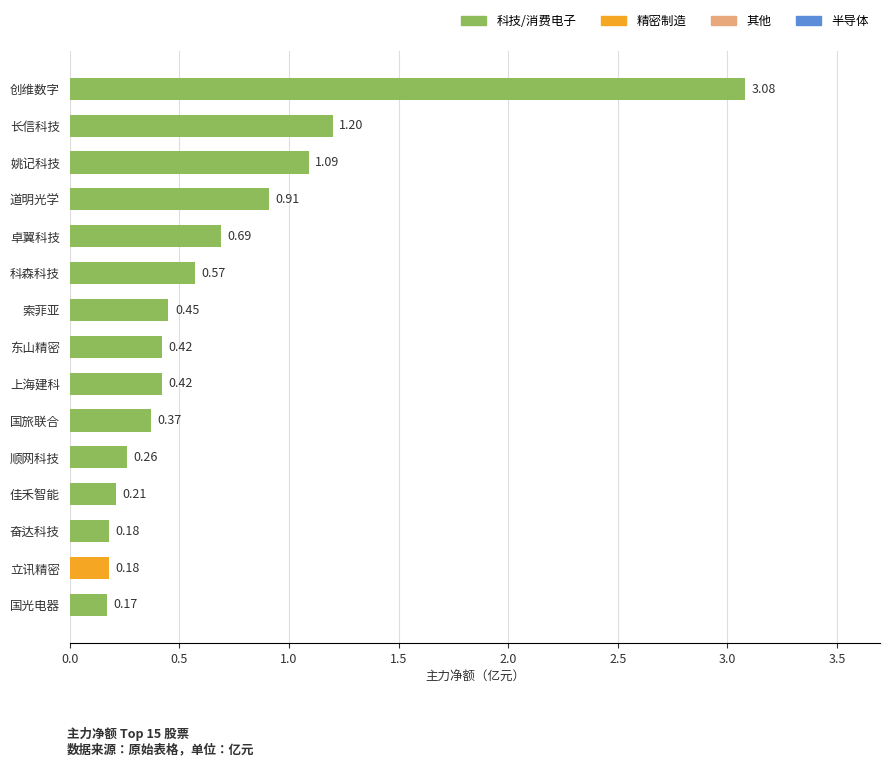

Which label corresponds to the largest value in the chart?

创维数字